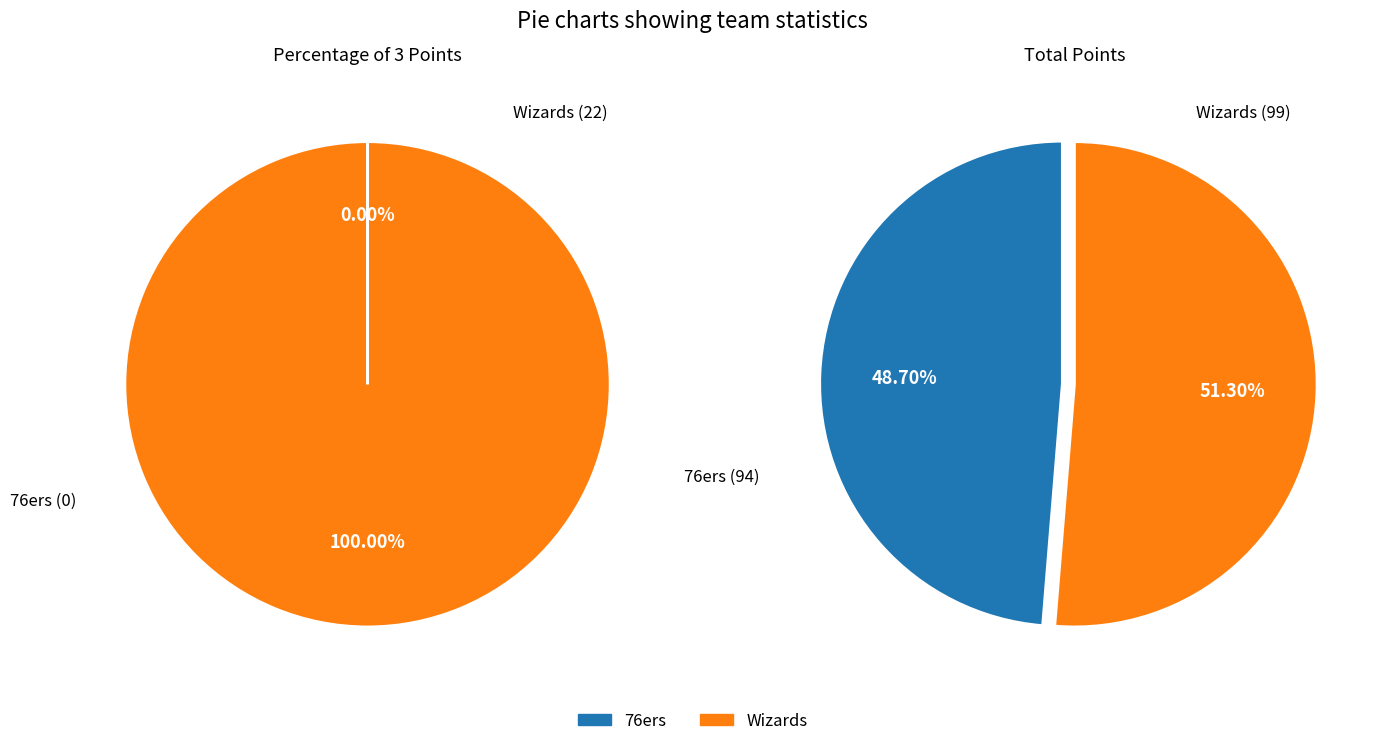

How many slices are in this pie chart?

2